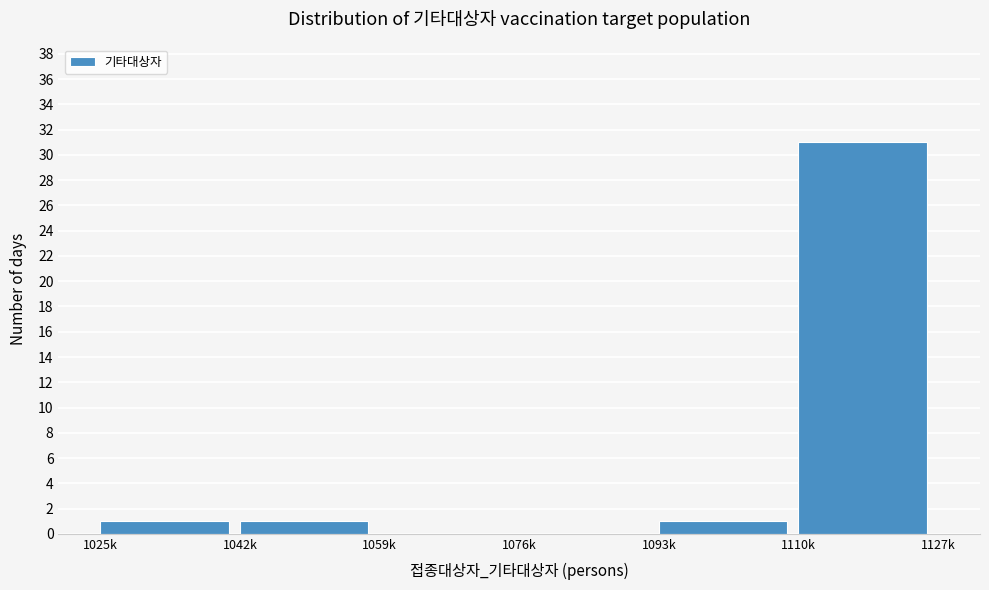

Reading left to right, extract all data points from this chart.

1025k=1	1042k=1	1059k=0	1076k=0	1093k=1	1110k=31